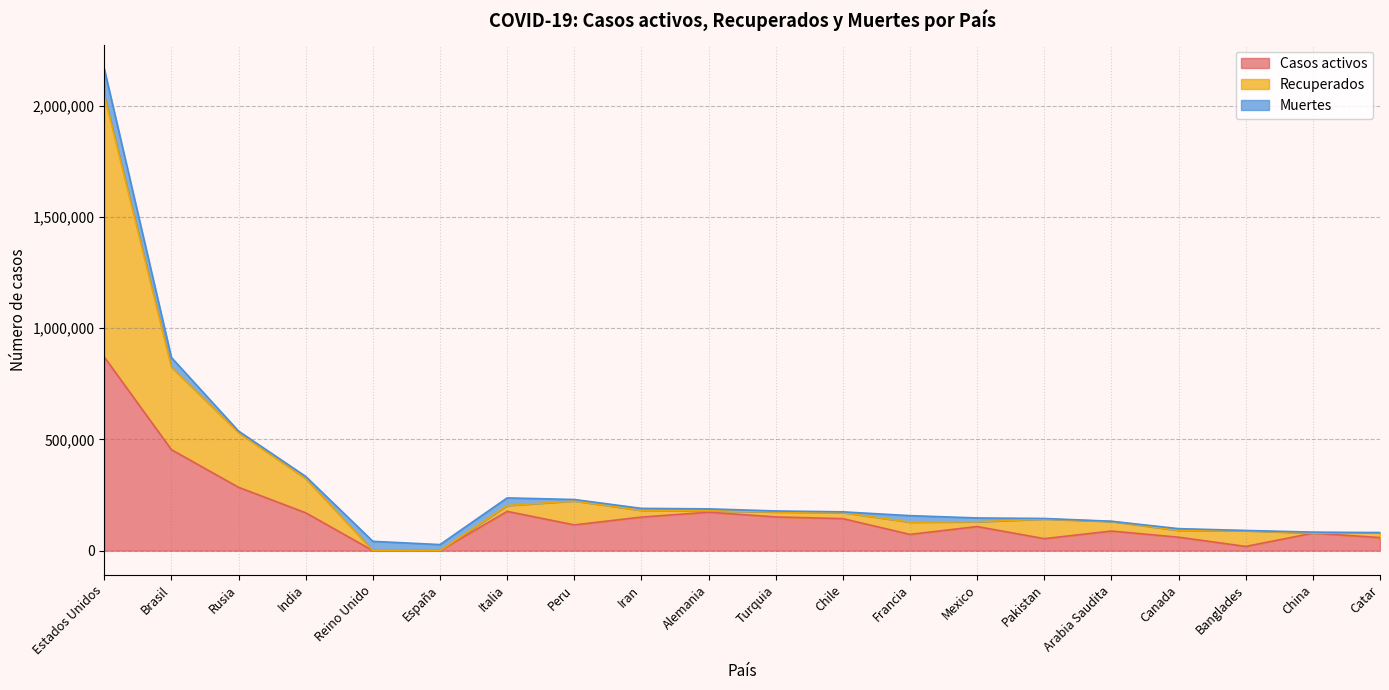

Is it true that Casos activos equals 58681 at Catar?

True